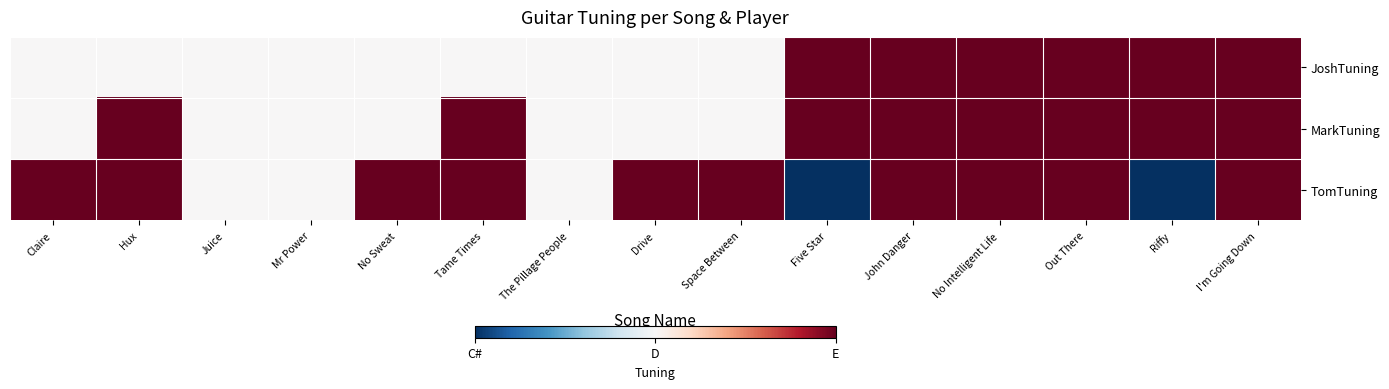

List the series in order of their peak value, highest first.

JoshTuning, MarkTuning, TomTuning